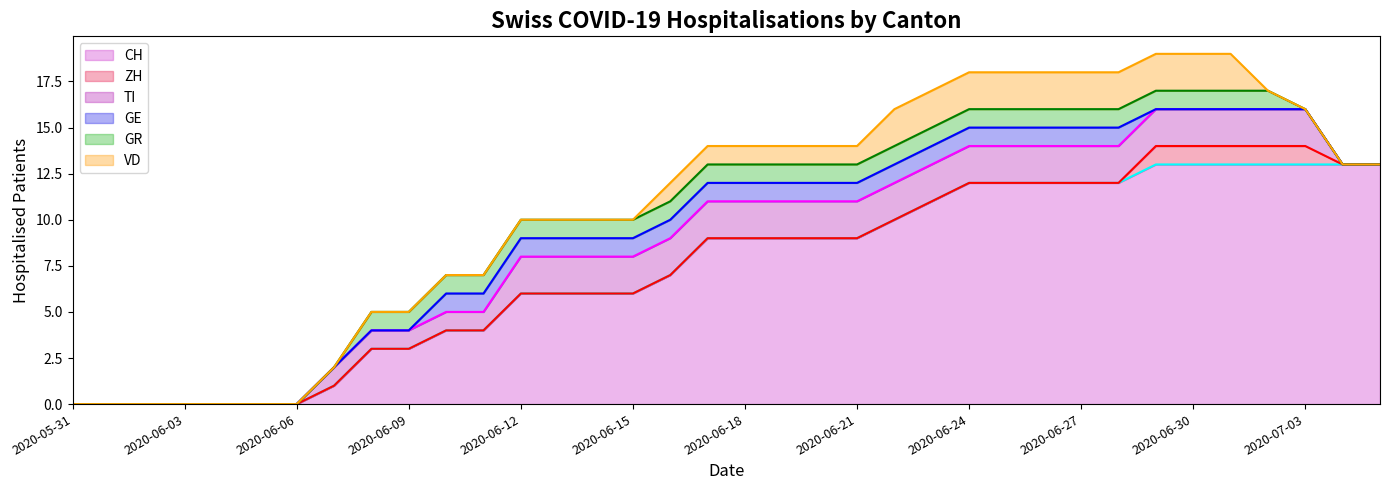

What is the value of the TI line point at the 17th from the left?

9